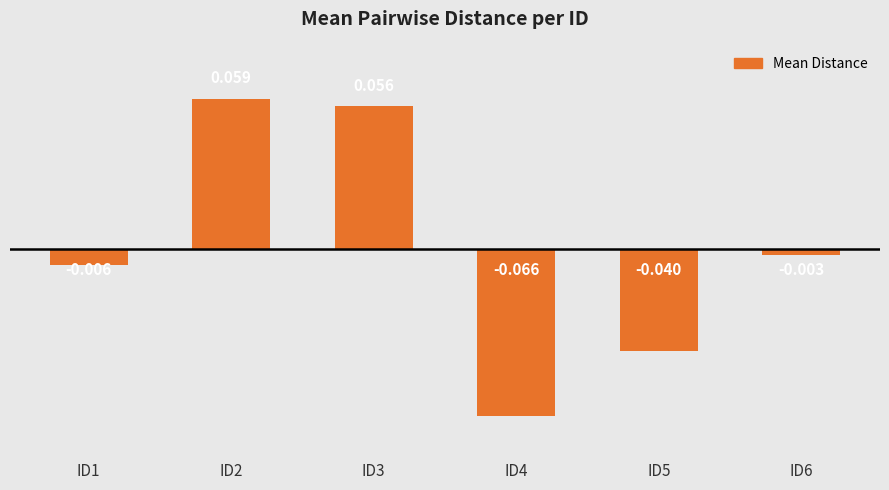

What is the greatest value displayed?

0.1